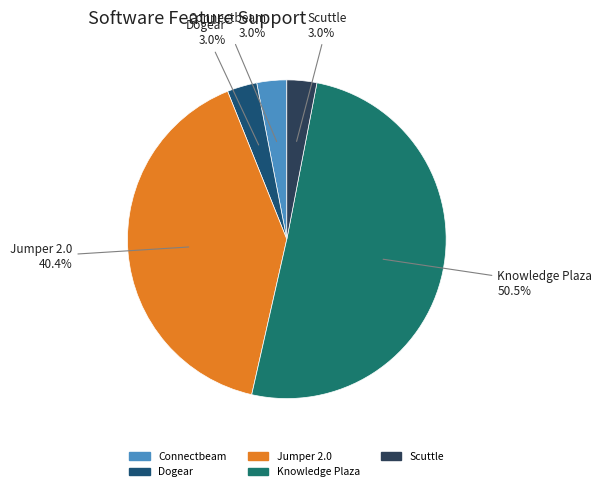

Is Scuttle the majority of the pie?

No